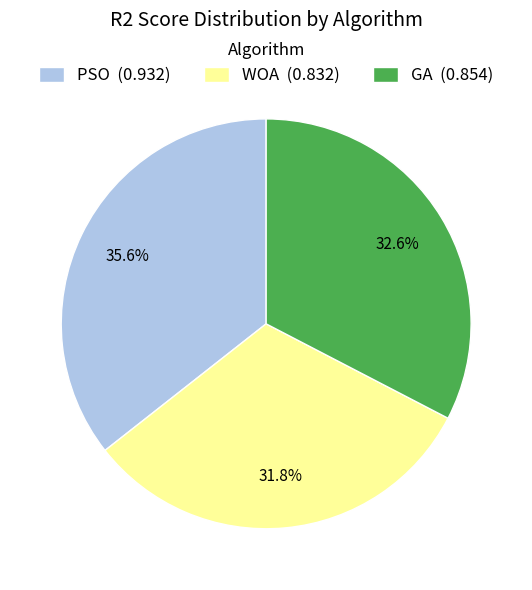

What percentage is NOT represented by PSO?

64.4%